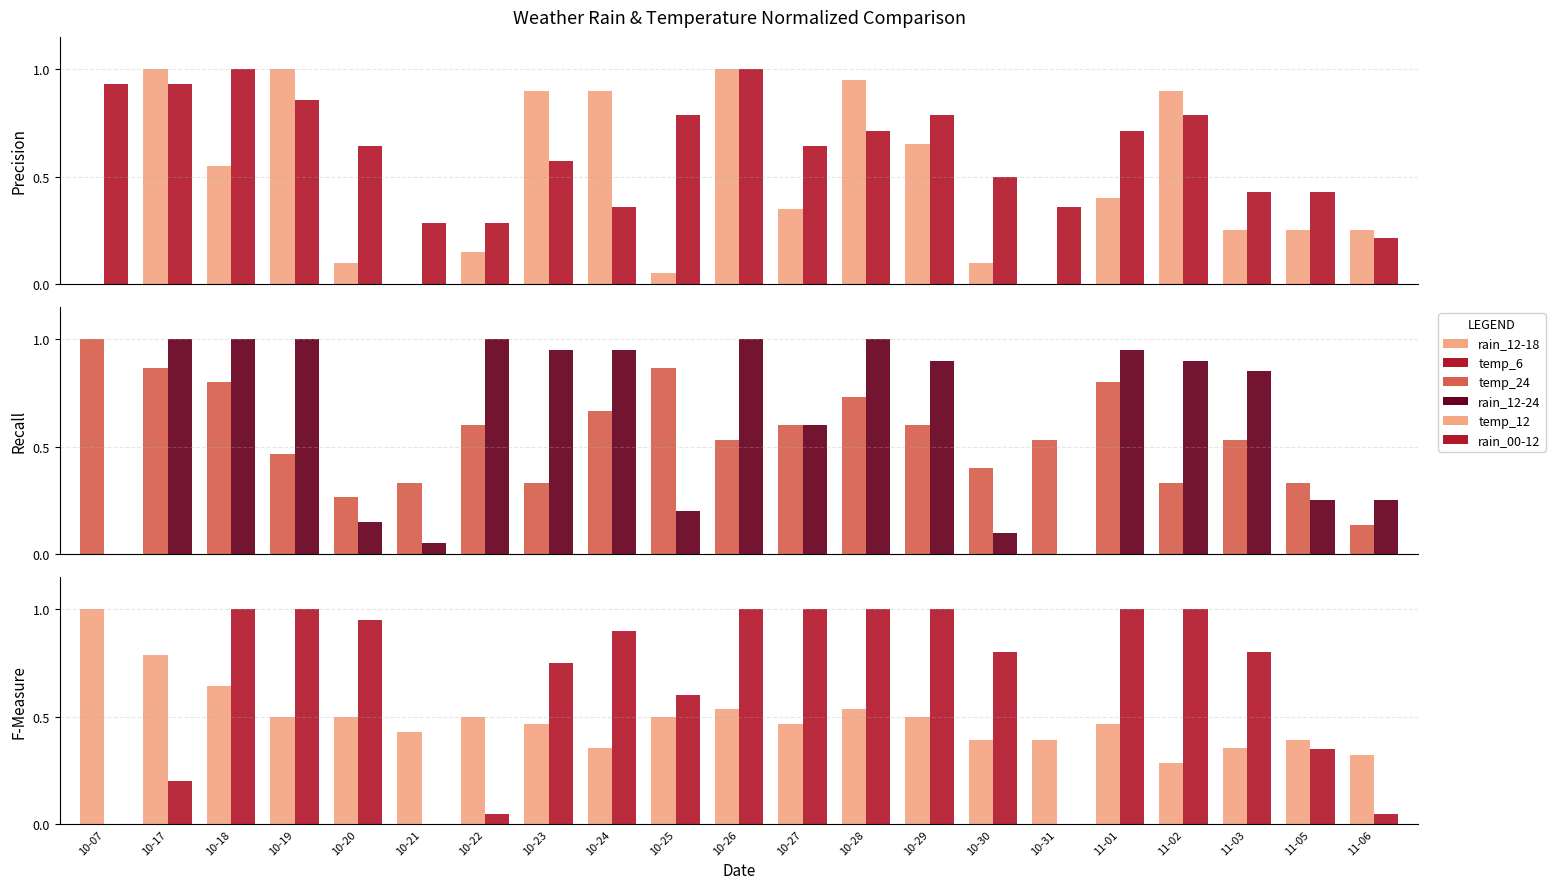

Which category has the highest value across all series?

10-17